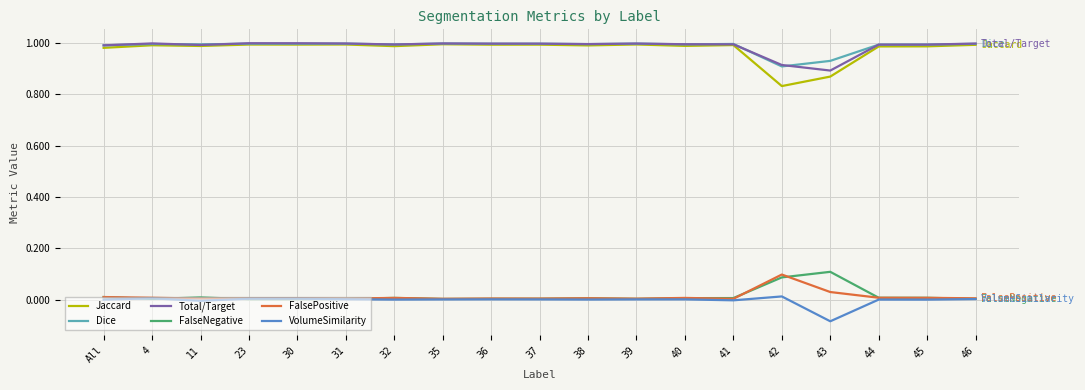

At which label does Jaccard reach its minimum?

42